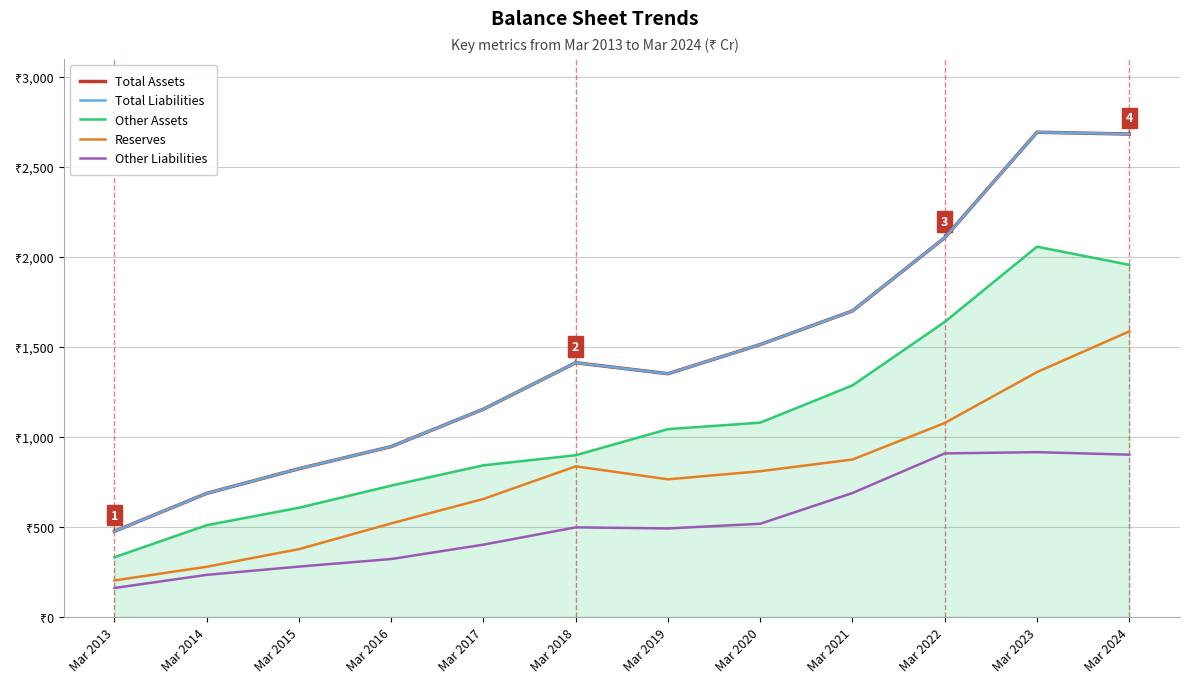

Is this an area chart (filled region under the line)?

No